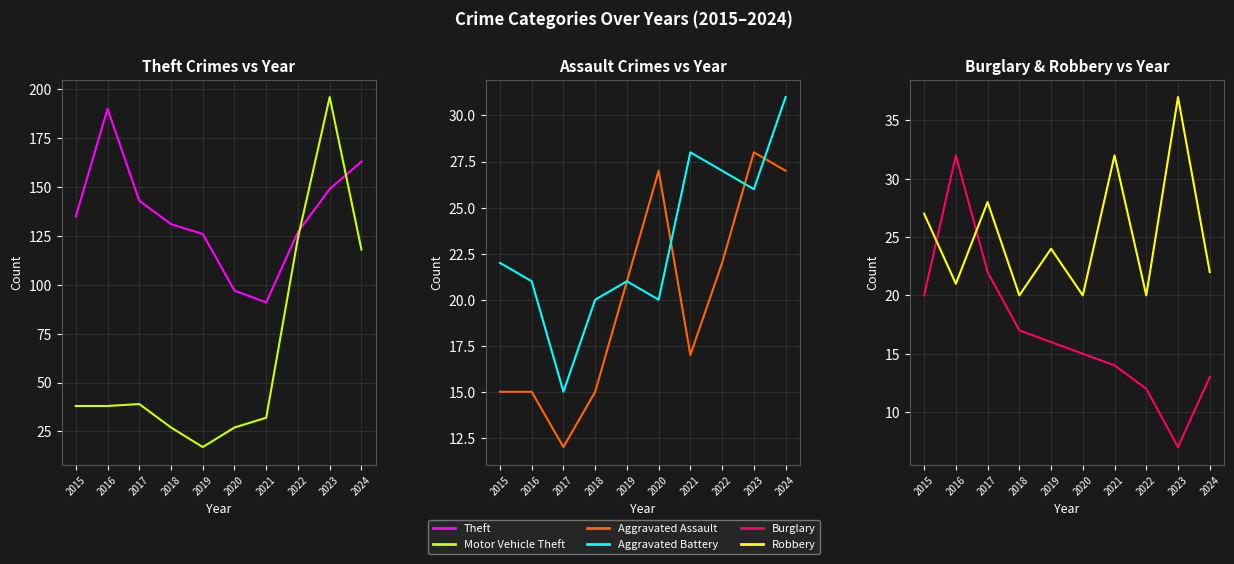

What is the value of the Motor Vehicle Theft point at the 10th from the left?

118